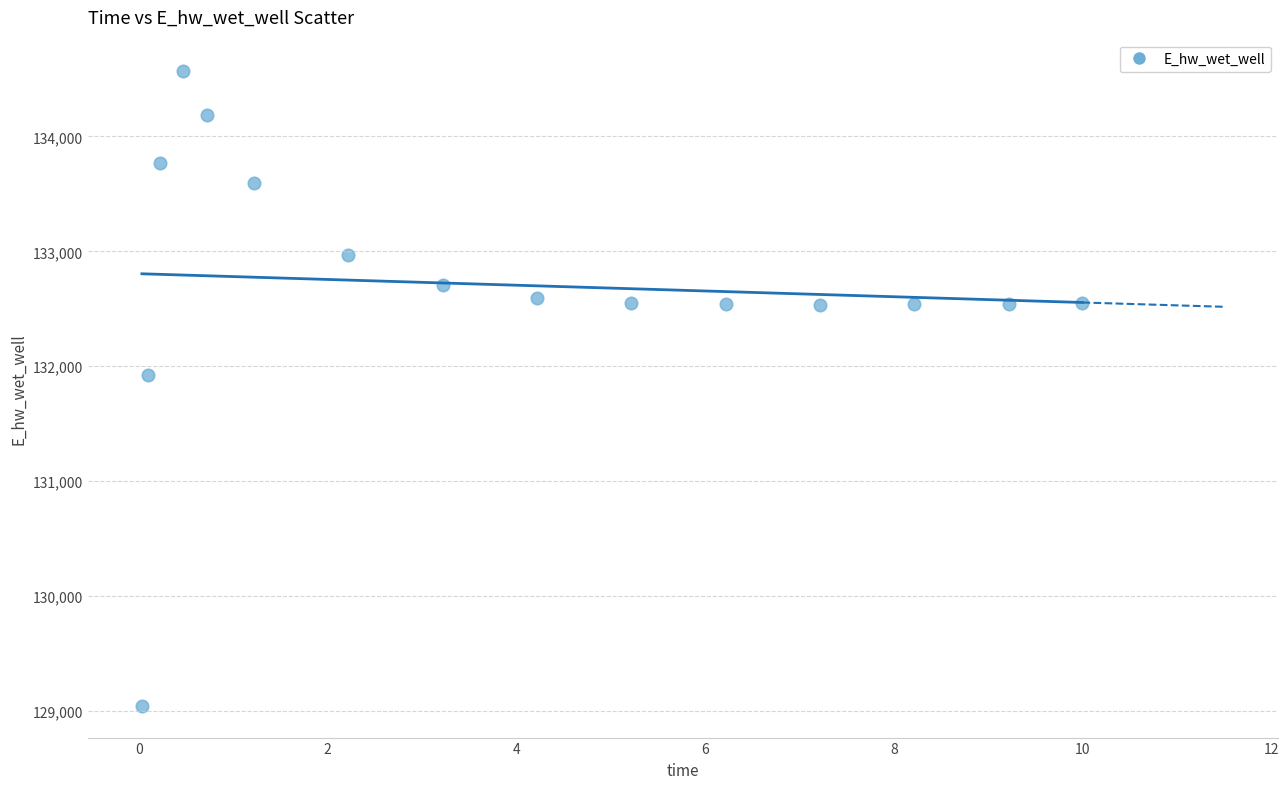

What Y value in the scatter plot is closest to 131805?

131925.7